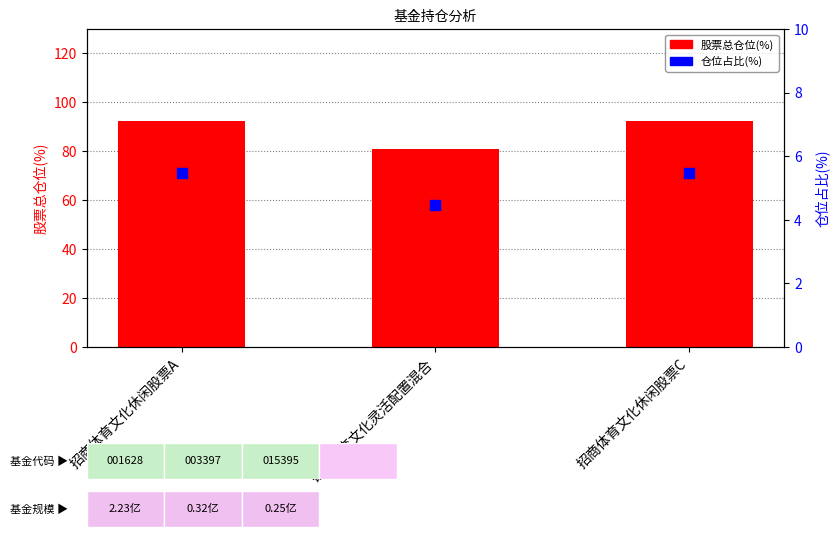

At which category is the sum across all series the highest?

招商体育文化休闲股票A